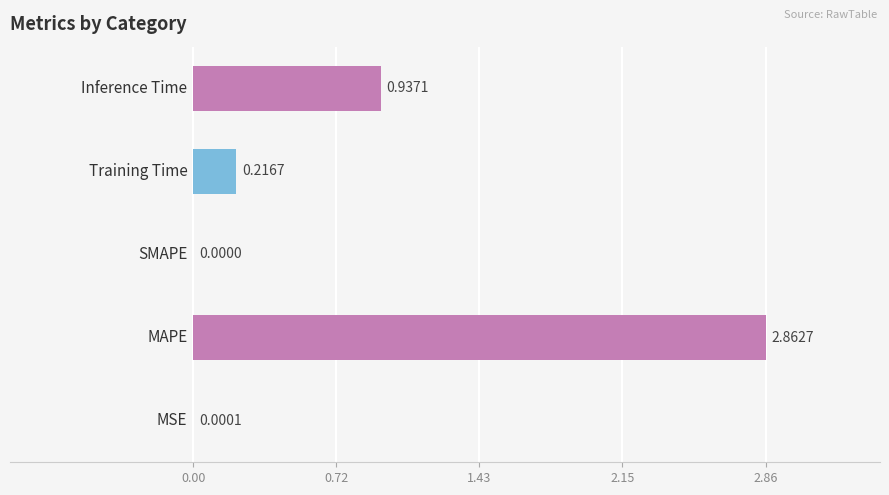

What is the sum of all values?

4.0